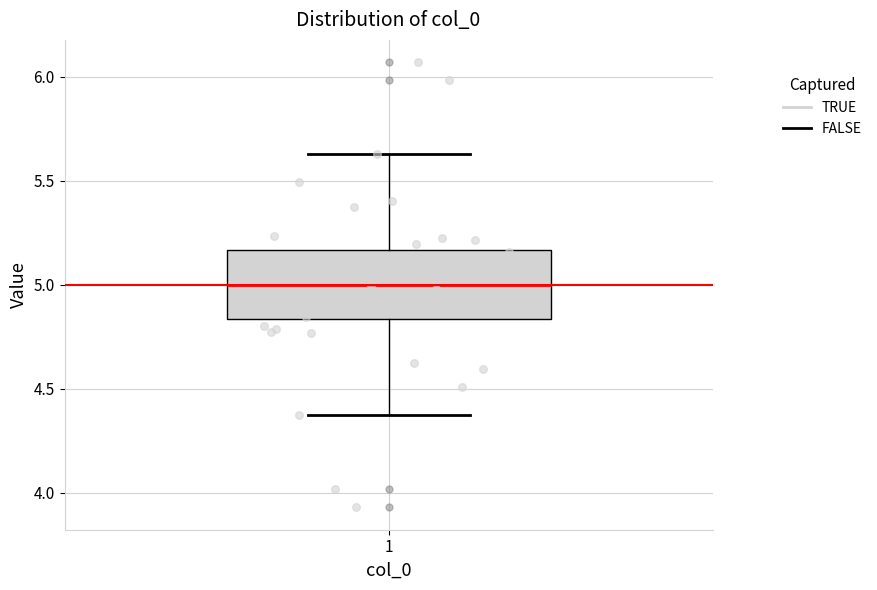

Read this box plot against the y-axis: the position of the median line, the range covered by the box, and the ends of both whiskers. The values are not printed on the chart, so give them approximately, as read against the axis.

median 5.00, box 4.85 to 5.15, whiskers 4.35 to 5.65